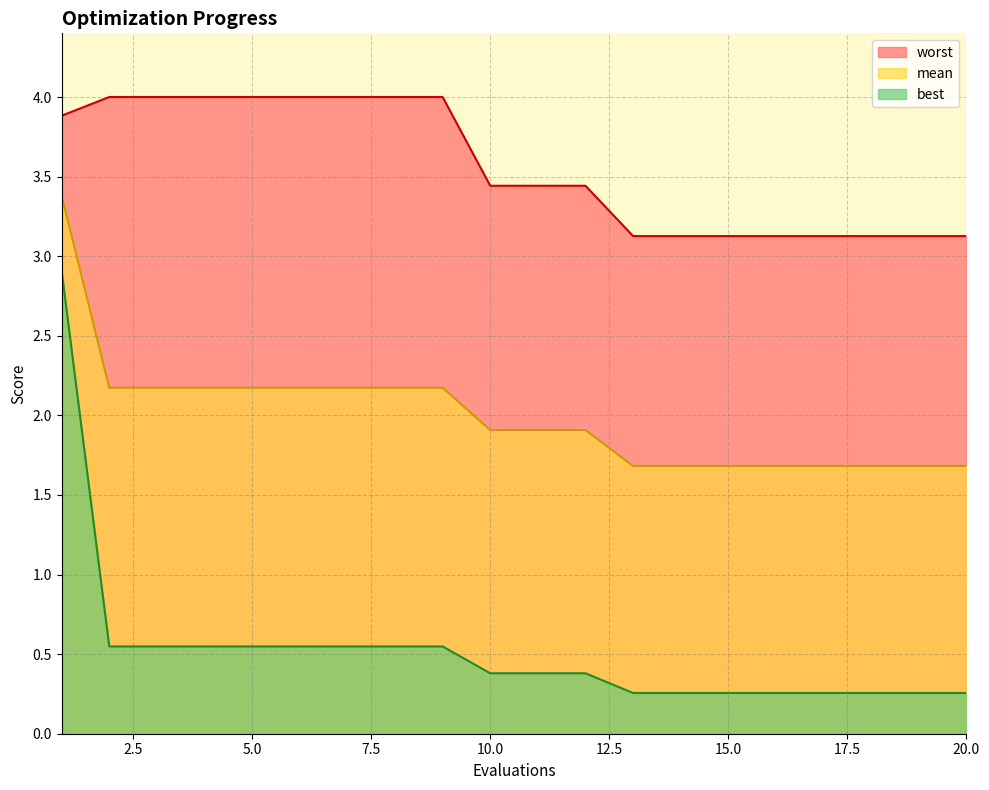

True or false: worst and mean intersect in this chart.

False